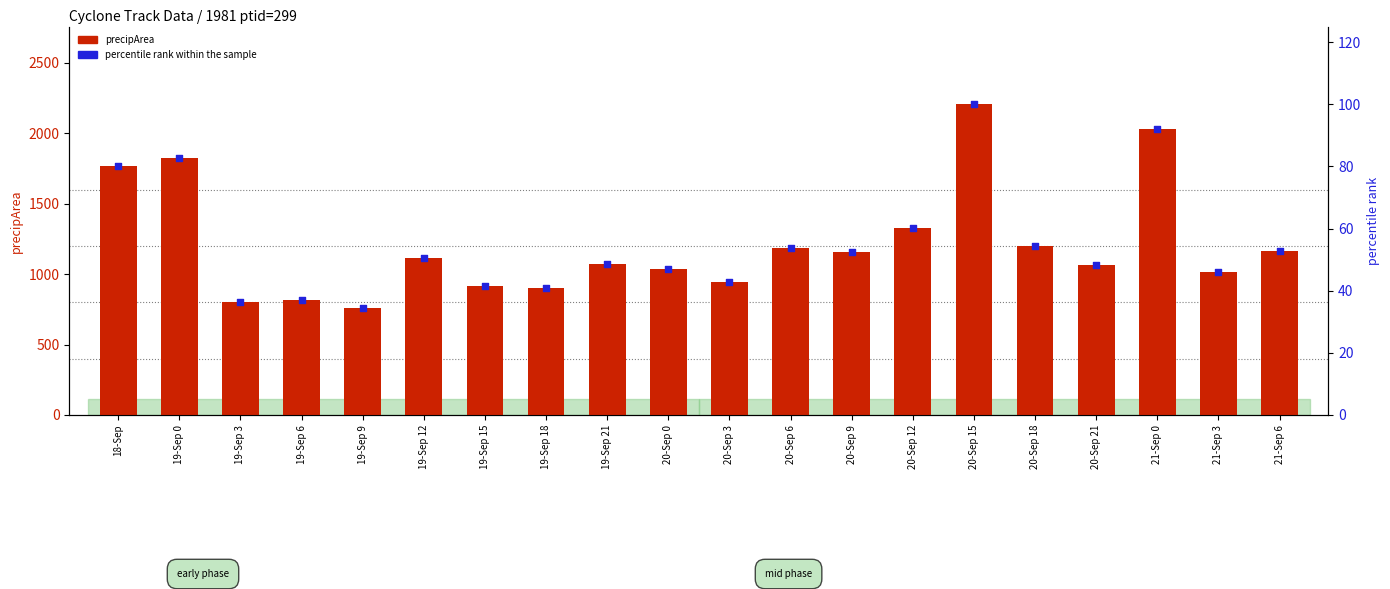

What are all the series names shown in the legend?

precipArea, percentile rank within the sample